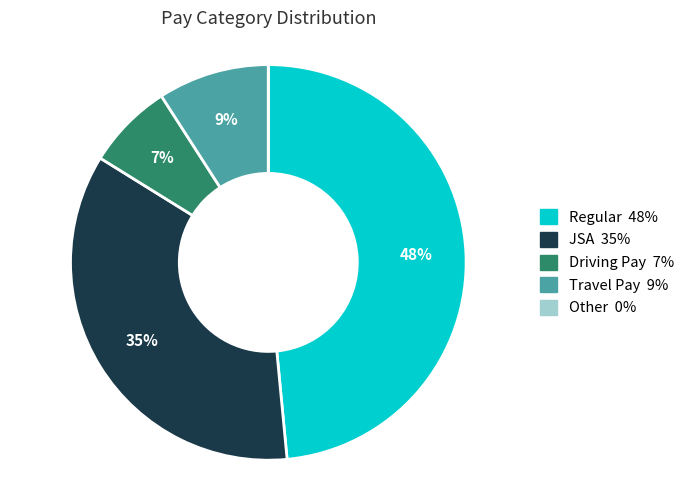

True or false: Regular accounts for 42% of the total.

False